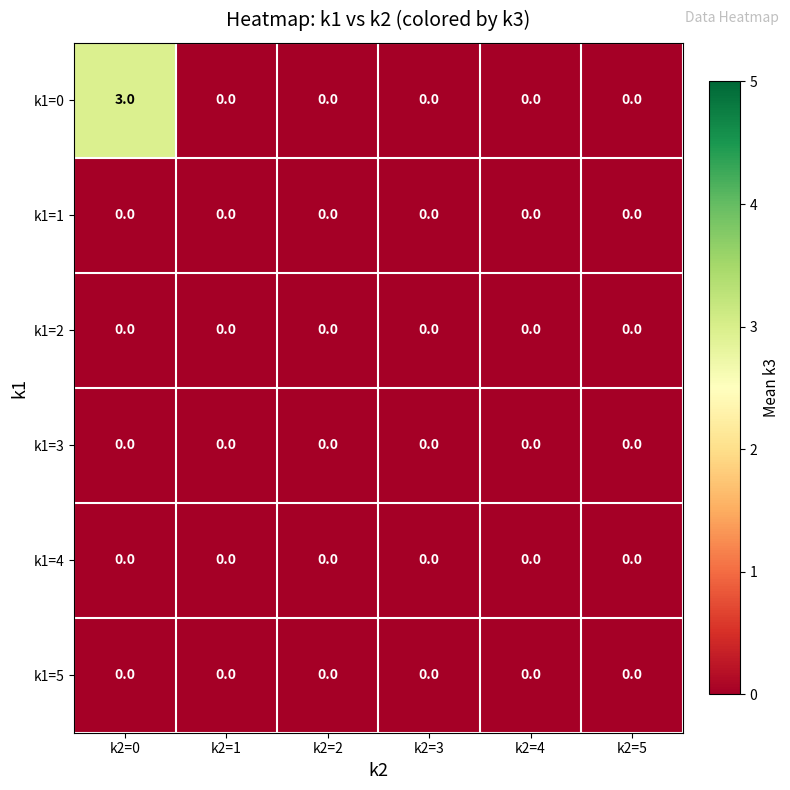

The value of k1=2 at k2=0 is 0. True or false?

True